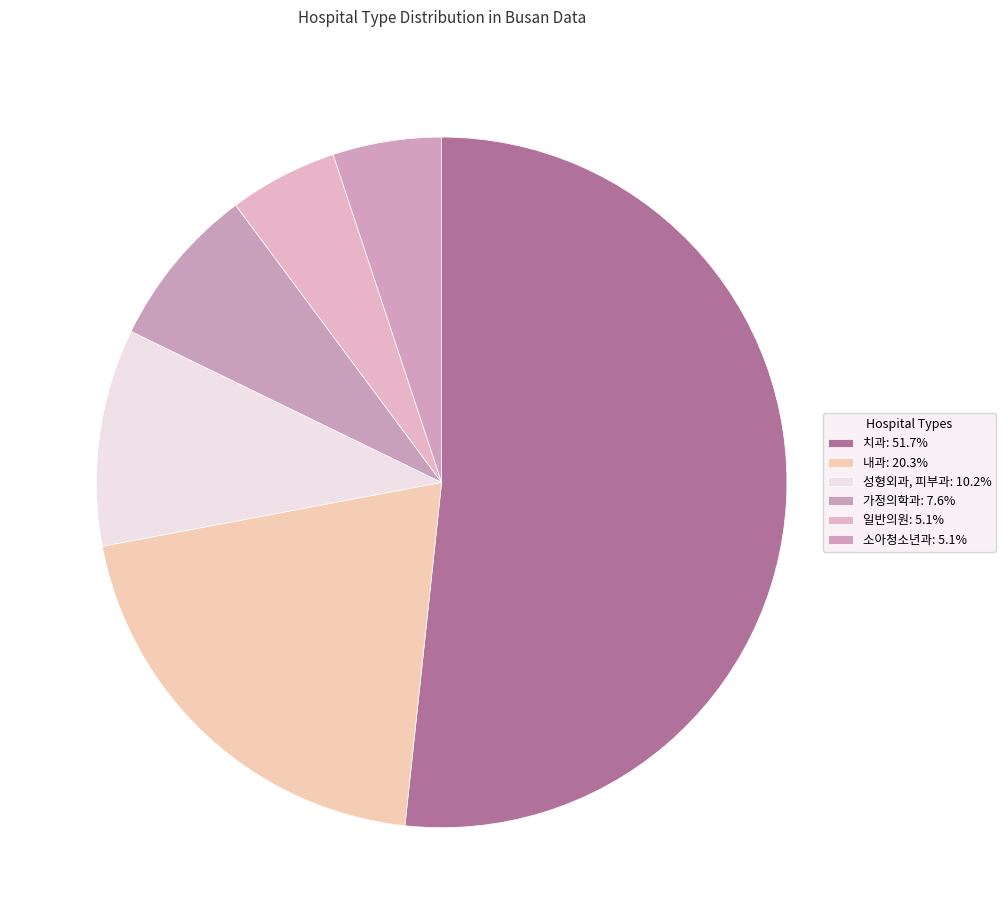

What is the ratio of the value at 일반의원 to the value at 소아청소년과?

1.0